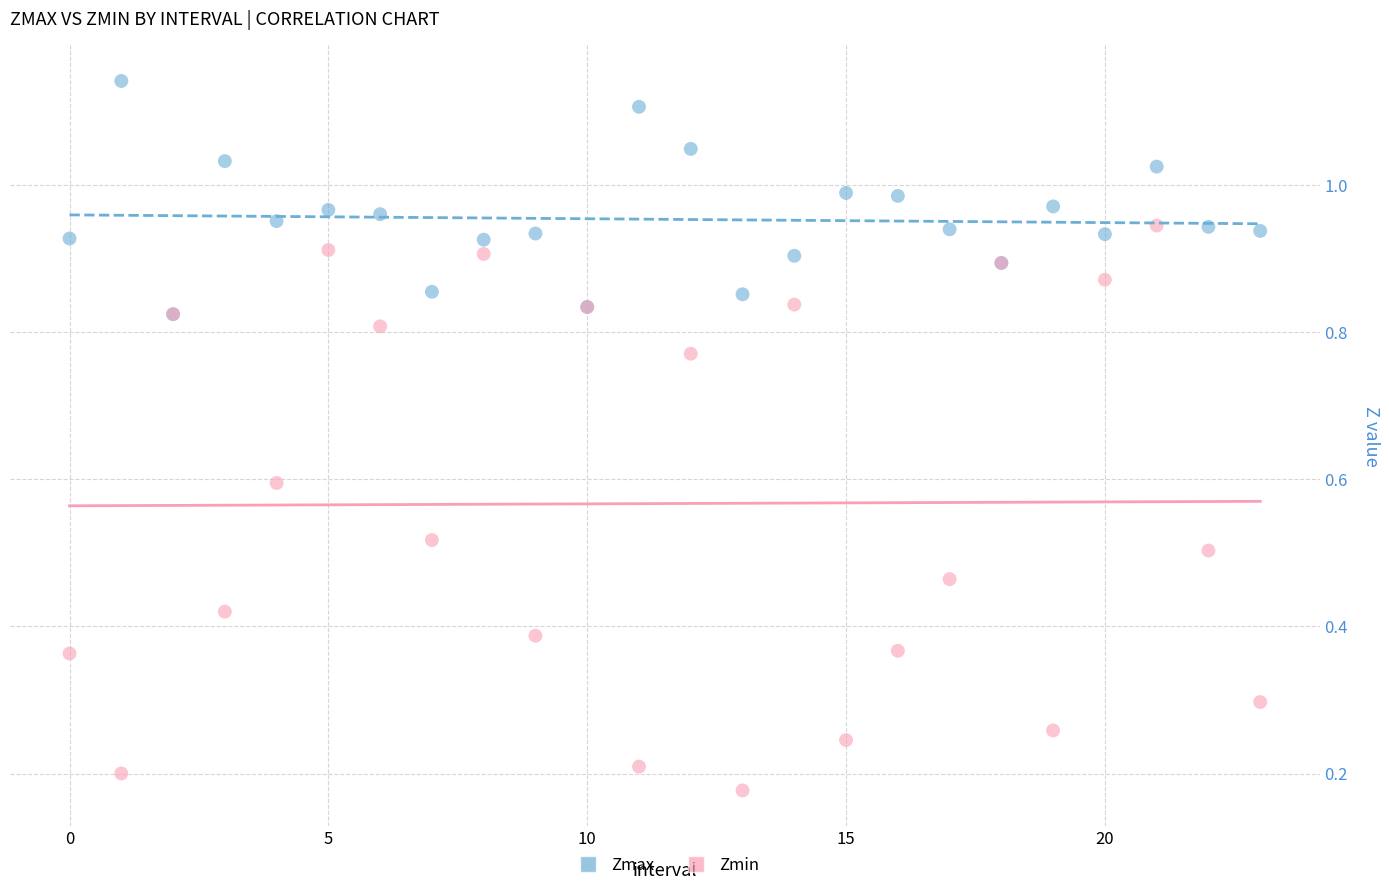

Which series reaches the minimum Y coordinate?

Zmin